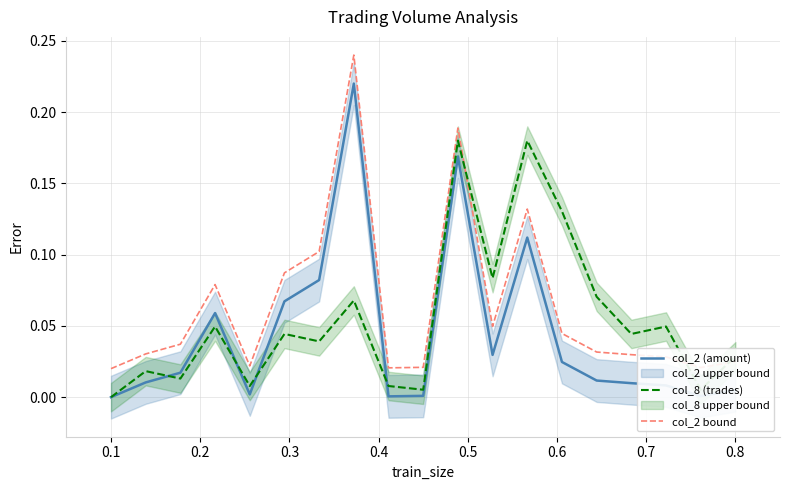

True or false: col_2 (amount) and col_2 bound cross at least once.

False